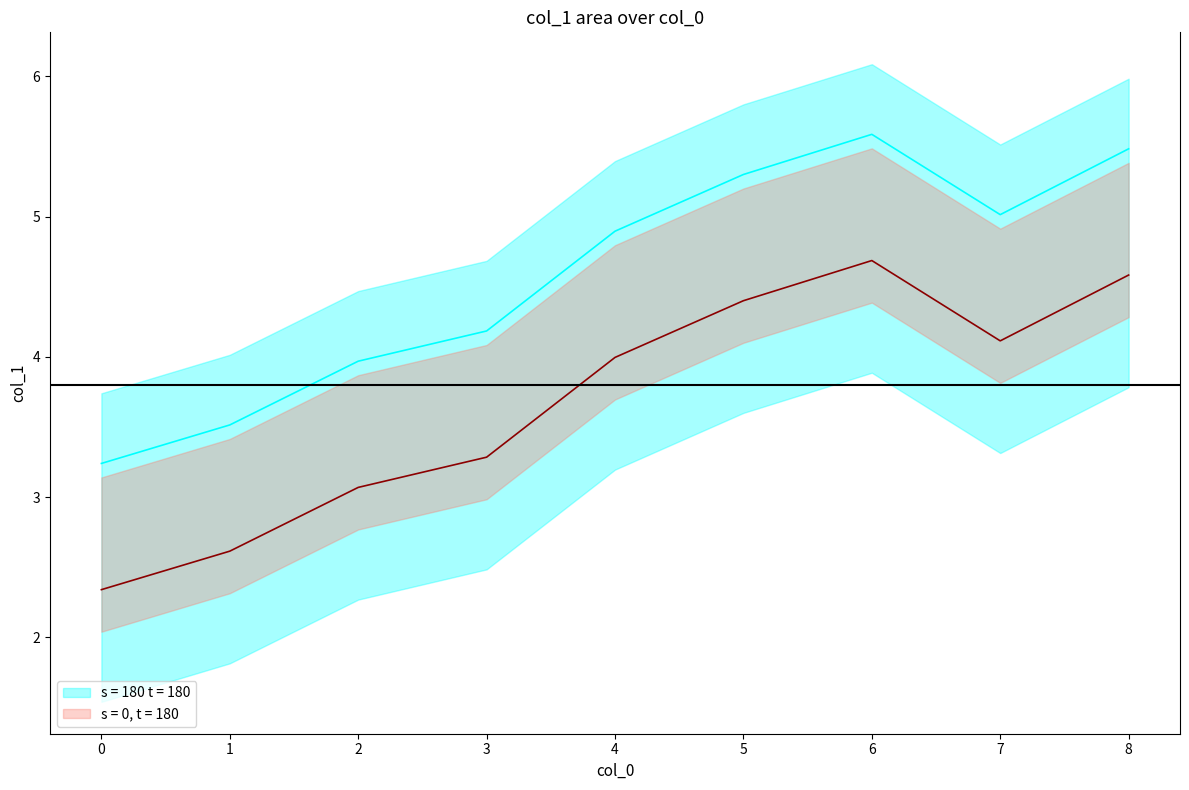

Rank the categories by value from highest to lowest.

6, 8, 5, 7, 4, 3, 2, 1, 0